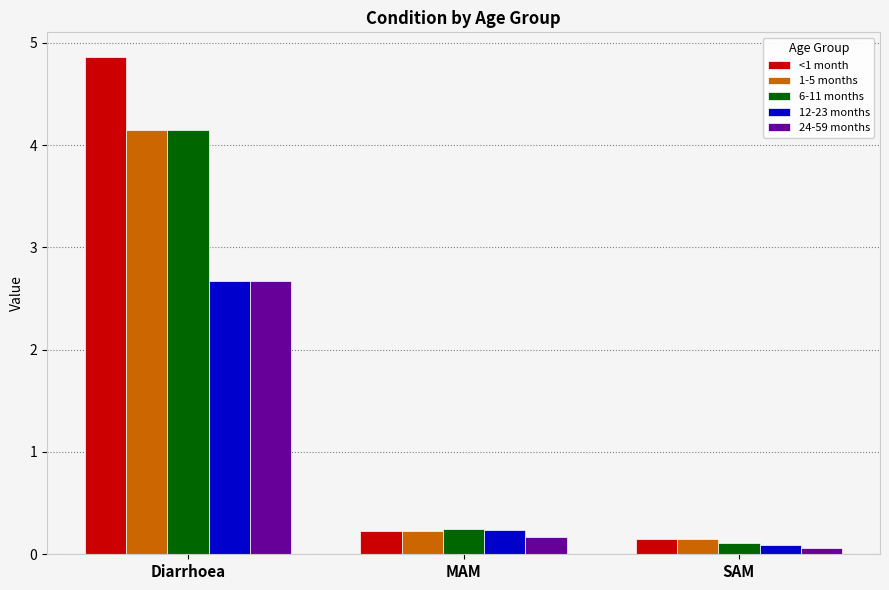

How many bars are there in total?

15